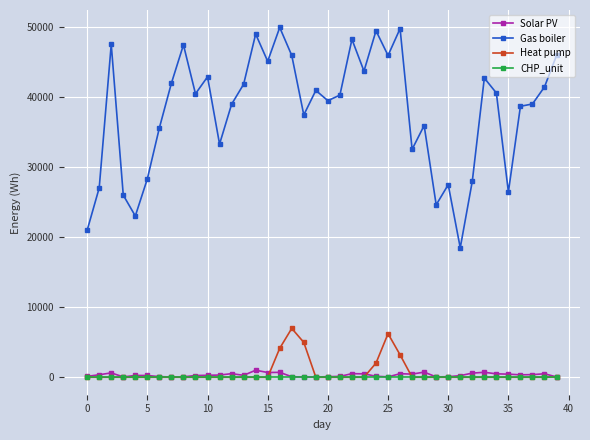

How many lines are shown in the chart?

4